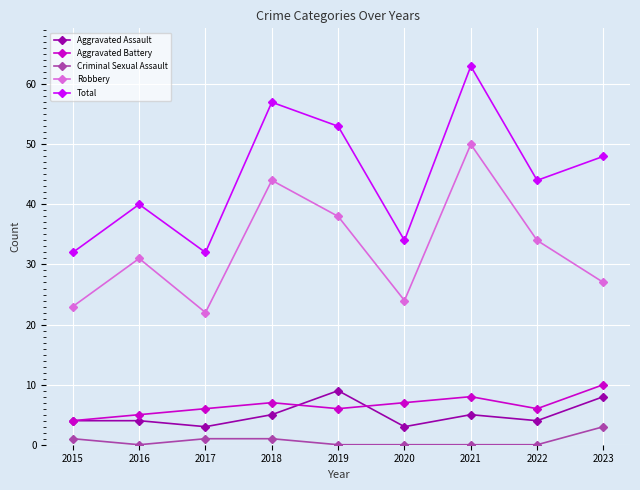

At which category does Robbery reach its first local peak?

2016